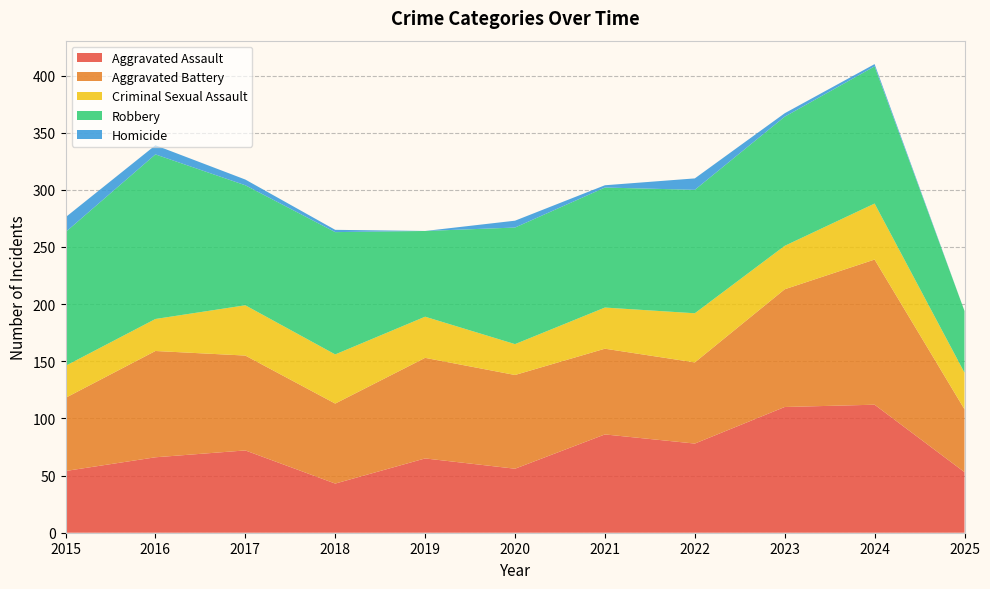

Reading left to right, extract all data points from this chart.

Aggravated Assault: 2015=54	2016=66	2017=72	2018=43	2019=65	2020=56	2021=86	2022=78	2023=110	2024=112	2025=53
Aggravated Battery: 2015=64	2016=93	2017=83	2018=70	2019=88	2020=82	2021=75	2022=71	2023=103	2024=127	2025=55
Criminal Sexual Assault: 2015=28	2016=28	2017=44	2018=43	2019=36	2020=27	2021=36	2022=43	2023=38	2024=49	2025=32
Robbery: 2015=117	2016=144	2017=105	2018=107	2019=75	2020=102	2021=105	2022=108	2023=113	2024=120	2025=54
Homicide: 2015=13	2016=8	2017=5	2018=2	2019=0	2020=6	2021=2	2022=10	2023=3	2024=2	2025=0